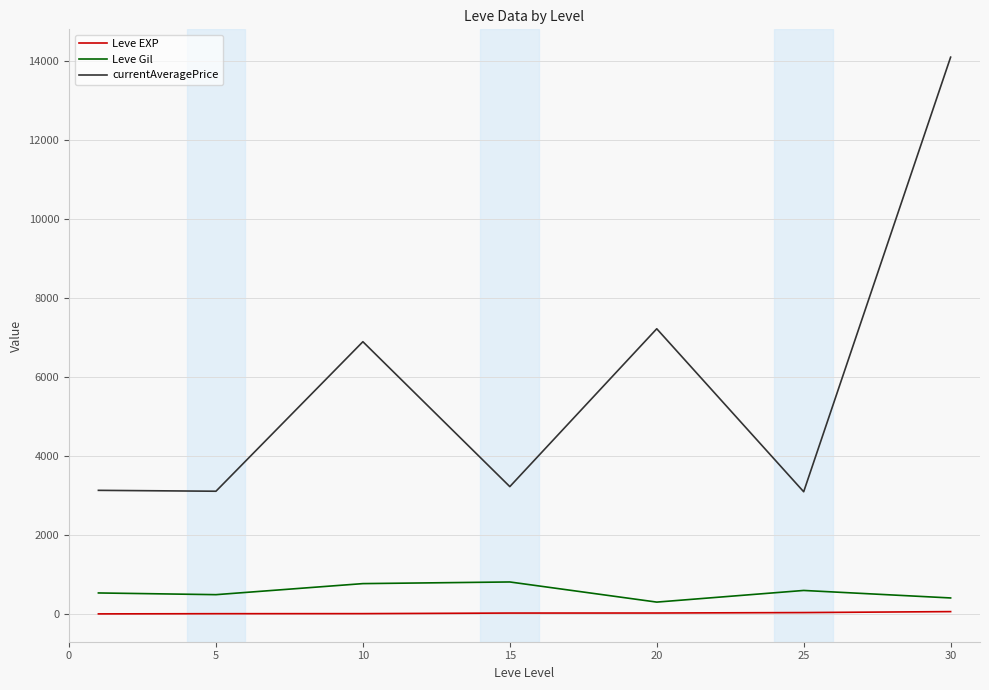

Which series has the largest range (max minus min)?

currentAveragePrice